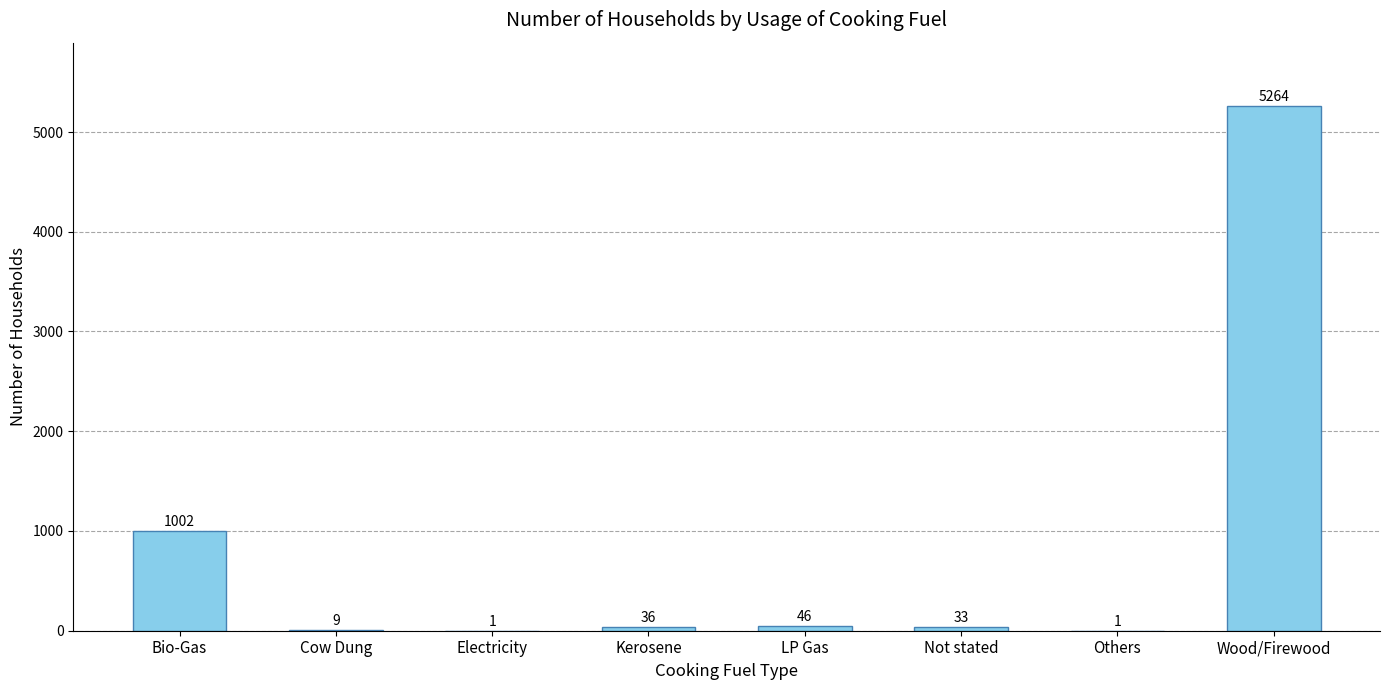

Reading left to right, list all the values displayed in this chart.

1002	9	1	36	46	33	1	5264